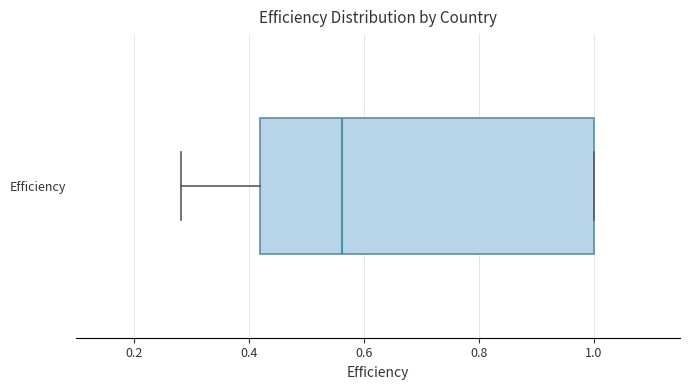

Read this box plot against the x-axis: the position of the median line, the range covered by the box, and the ends of both whiskers. The values are not printed on the chart, so give them approximately, as read against the axis.

median 0.56, box 0.42 to 1.00, whiskers 0.28 to 1.00